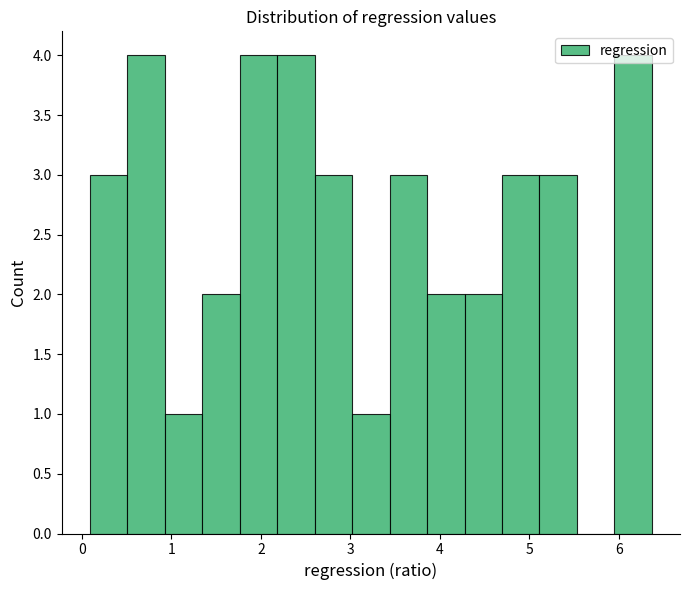

What is the height of the bar covering 3.4 to 3.9 on the x-axis? Neither the bar edges nor the heights are printed on the chart, so give them approximately, as read against the axes.

3